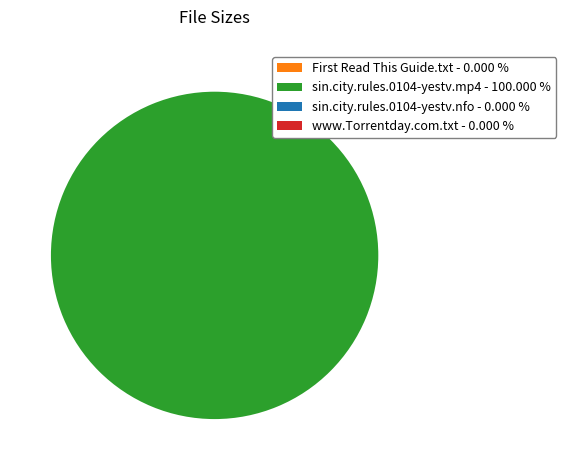

Is sin.city.rules.0104-yestv.mp4 - 100.000 % the majority of the pie?

Yes